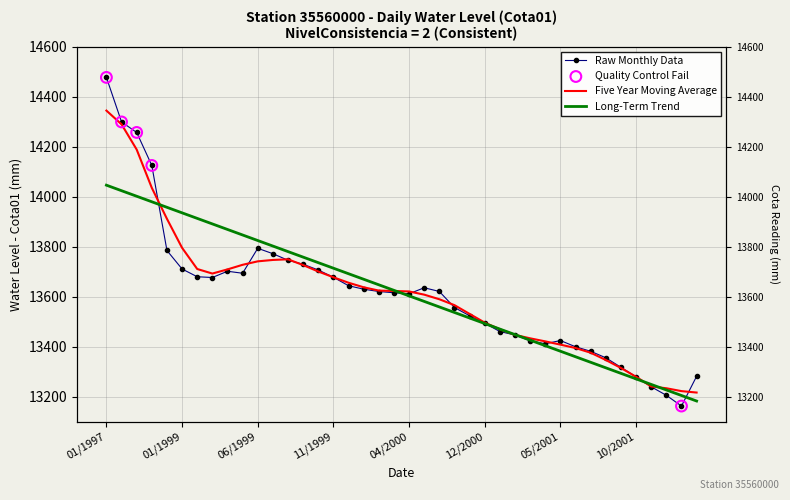

What is the change in value from 08/1997 to 04/1999?

-597.0